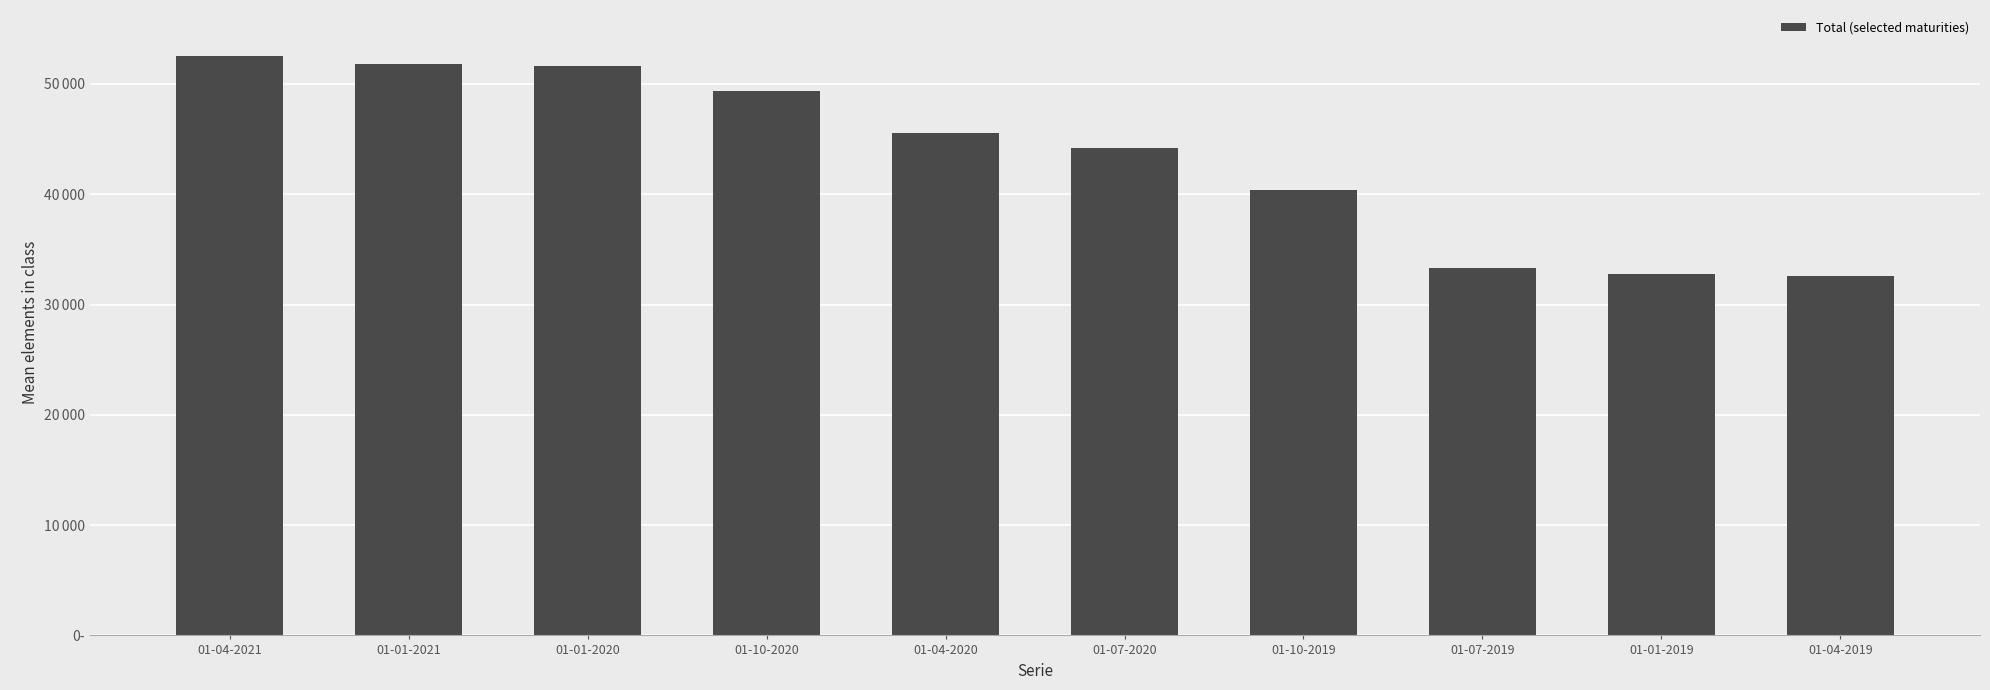

List the labels in order of value, smallest first.

01-04-2019, 01-01-2019, 01-07-2019, 01-10-2019, 01-07-2020, 01-04-2020, 01-10-2020, 01-01-2020, 01-01-2021, 01-04-2021